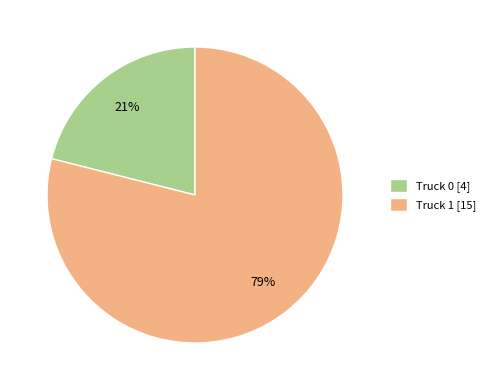

Combined, do Truck 0 [4] and Truck 1 [15] account for over 50%?

Yes